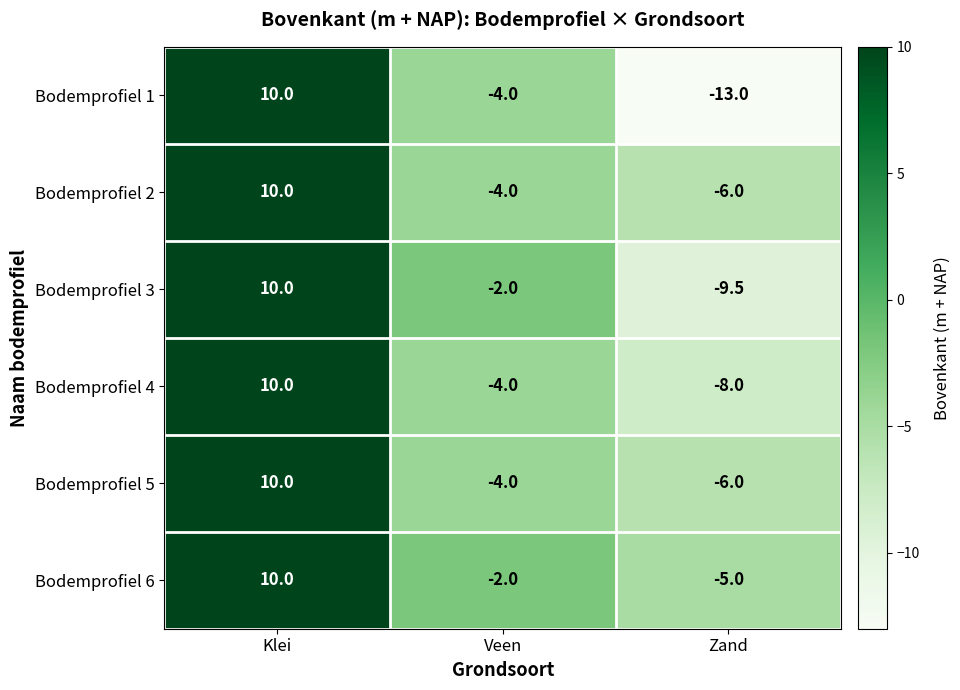

Is it true that Bodemprofiel 6 equals -3.0 at Veen?

False